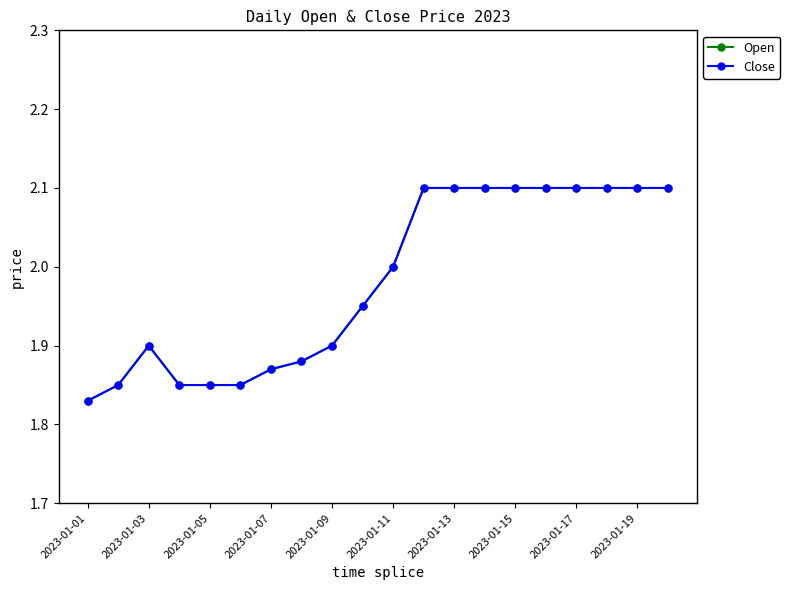

Does the chart have visible grid lines?

No